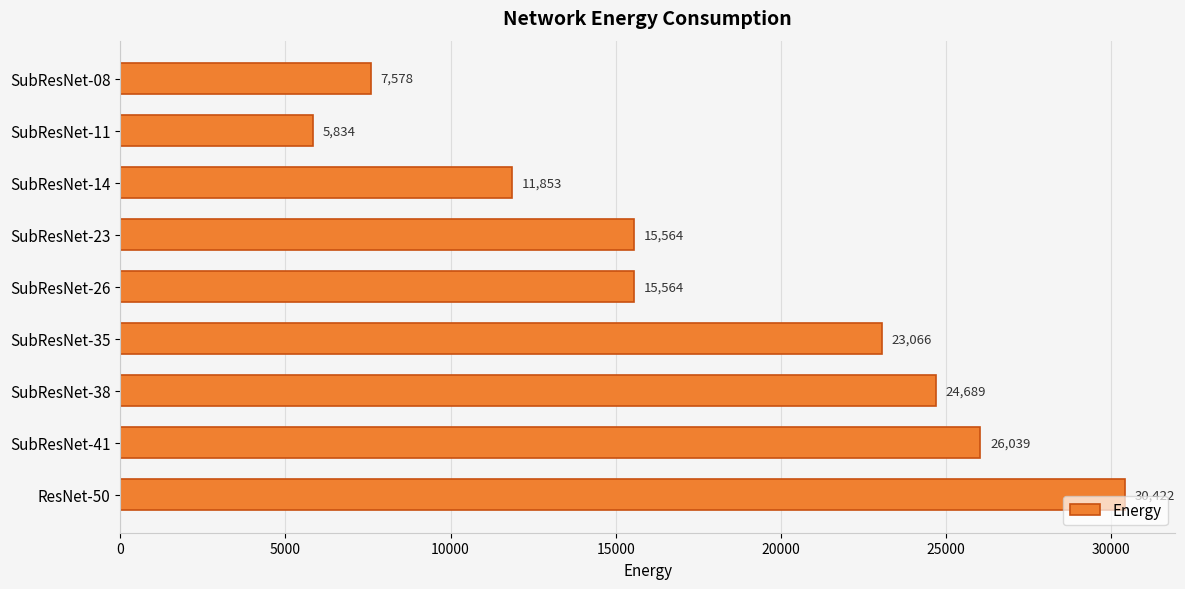

What is the minimum value shown in the chart?

5834.2